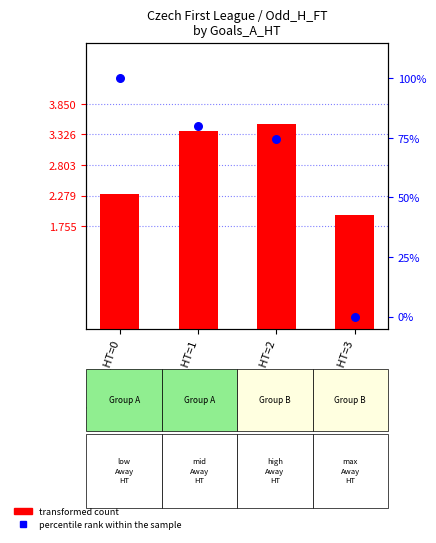

Which series has the largest total across all categories?

percentile rank within the sample